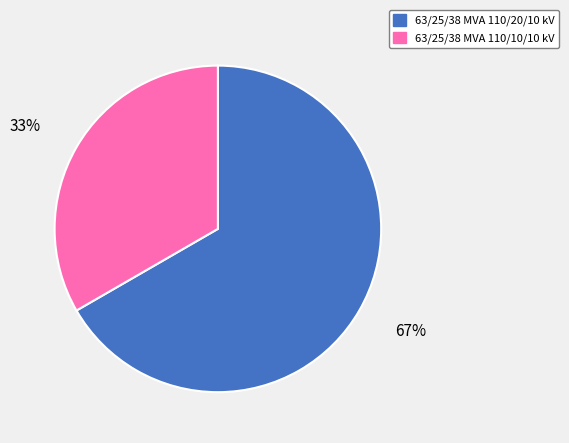

Count the number of slices in the pie.

2